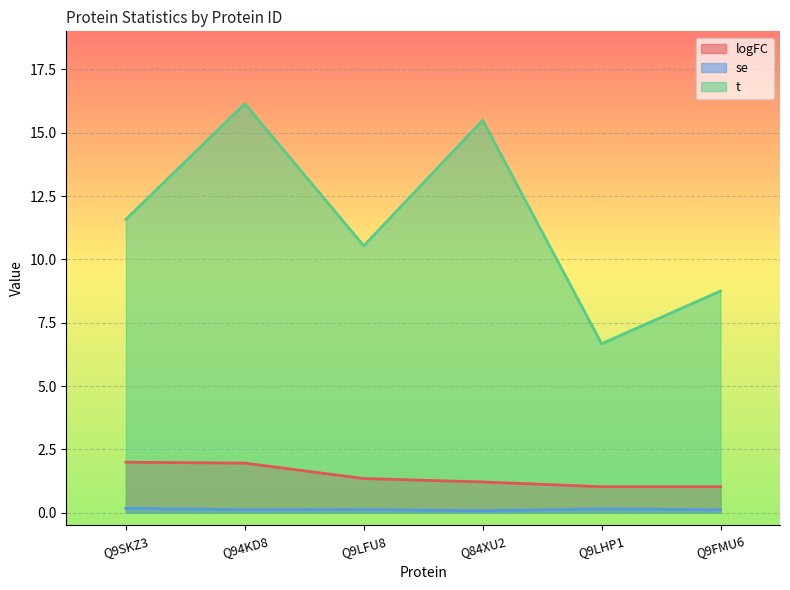

True or false: logFC and se intersect in this chart.

False